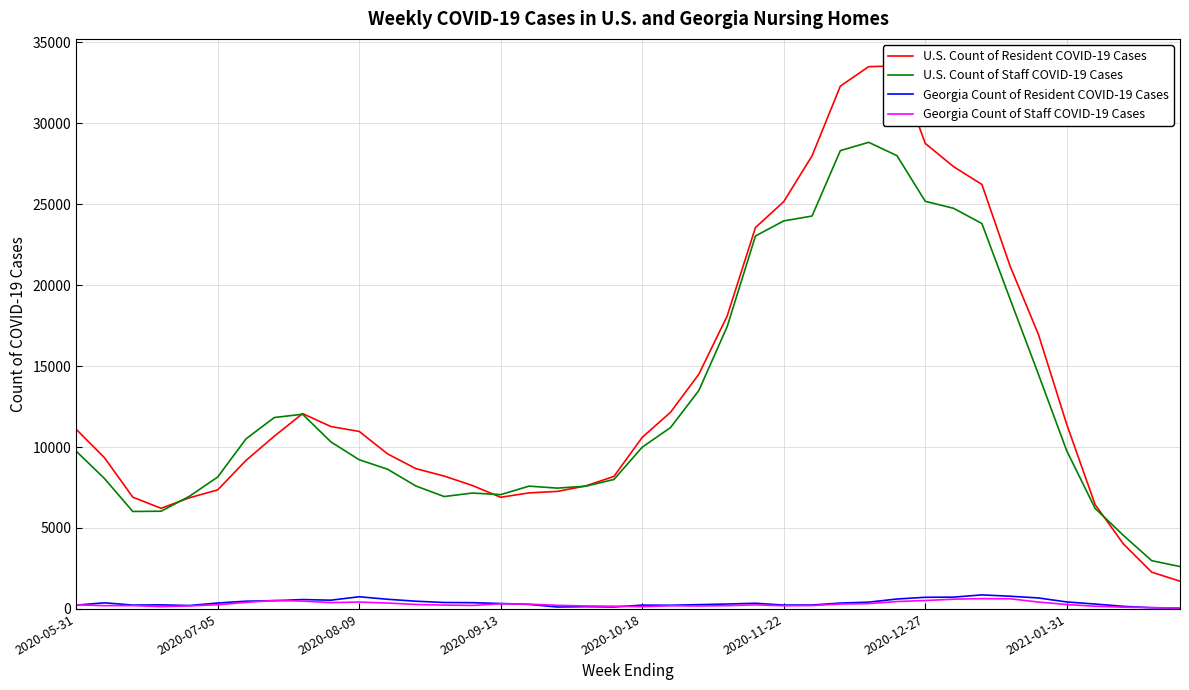

What is the greatest value displayed?

33530